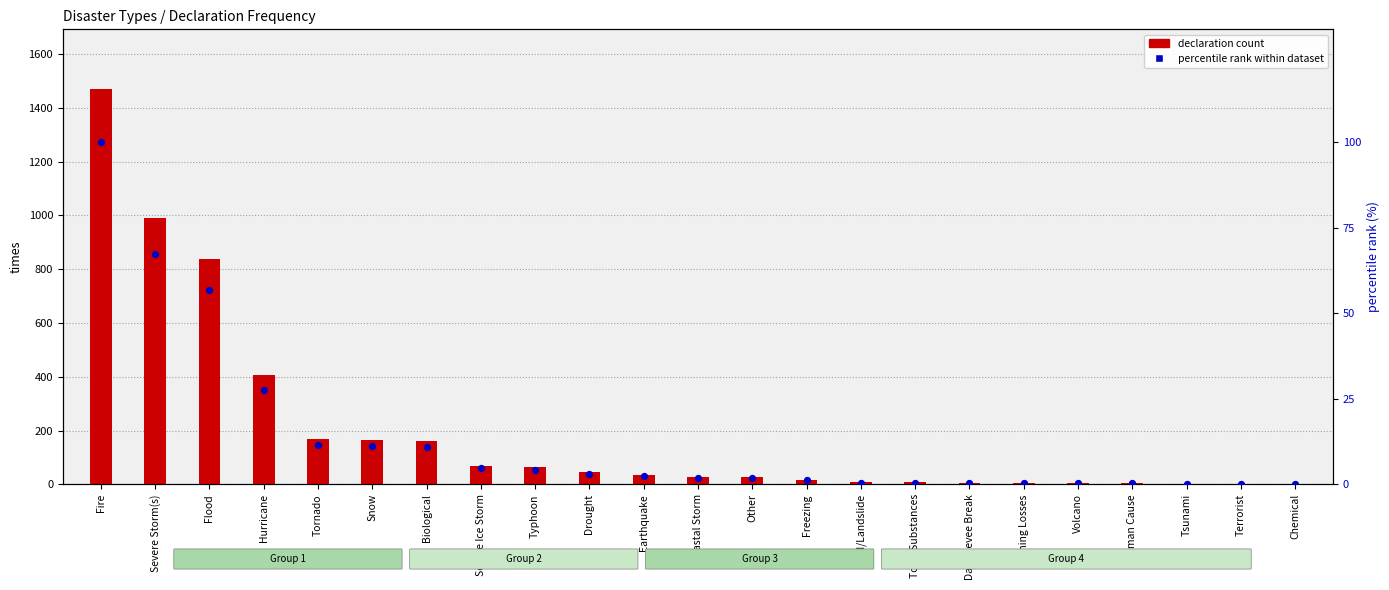

At how many categories does at least one series exceed 1170?

1